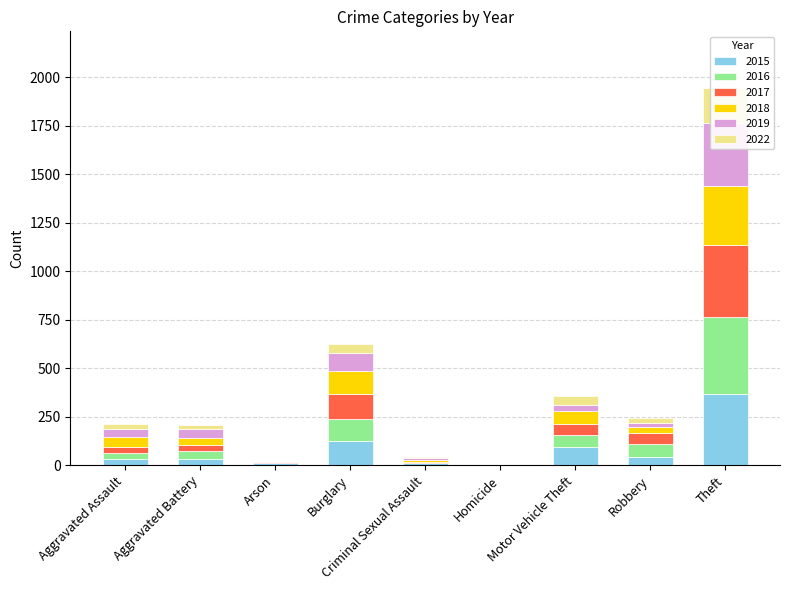

Is the value of 2017 at Arson greater than the value of 2022 at Robbery?

No